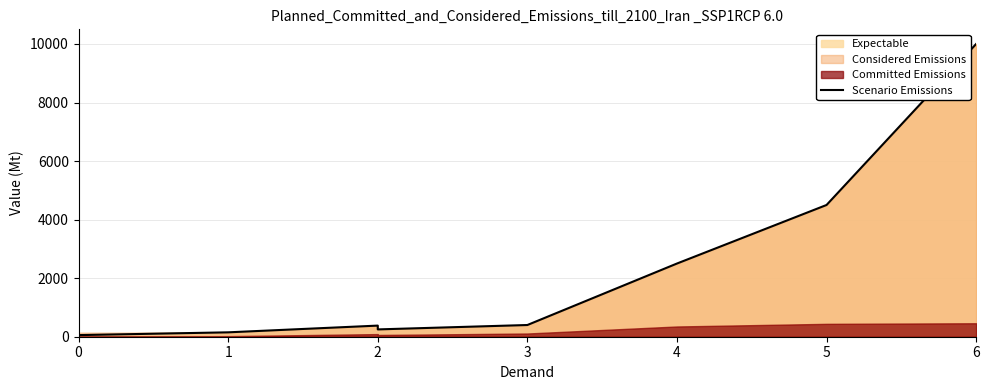

Rank the categories by value from highest to lowest.

6, 5, 4, 3, 2, 2, 1, 0